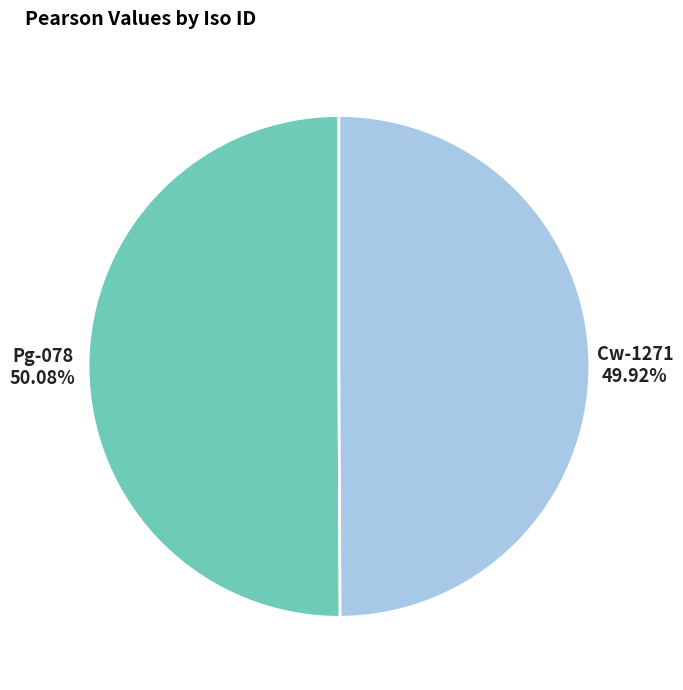

What percentage is the Pg-078 slice, to the nearest percent?

50%